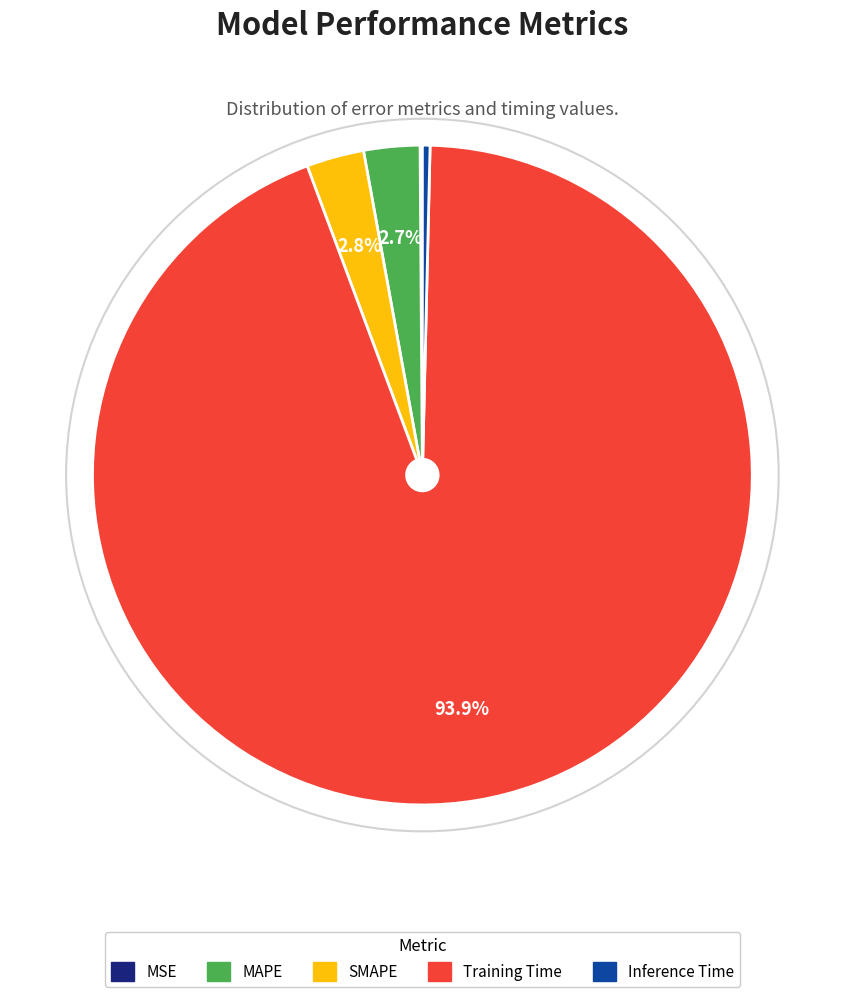

Which category has the biggest portion of the pie?

Training Time